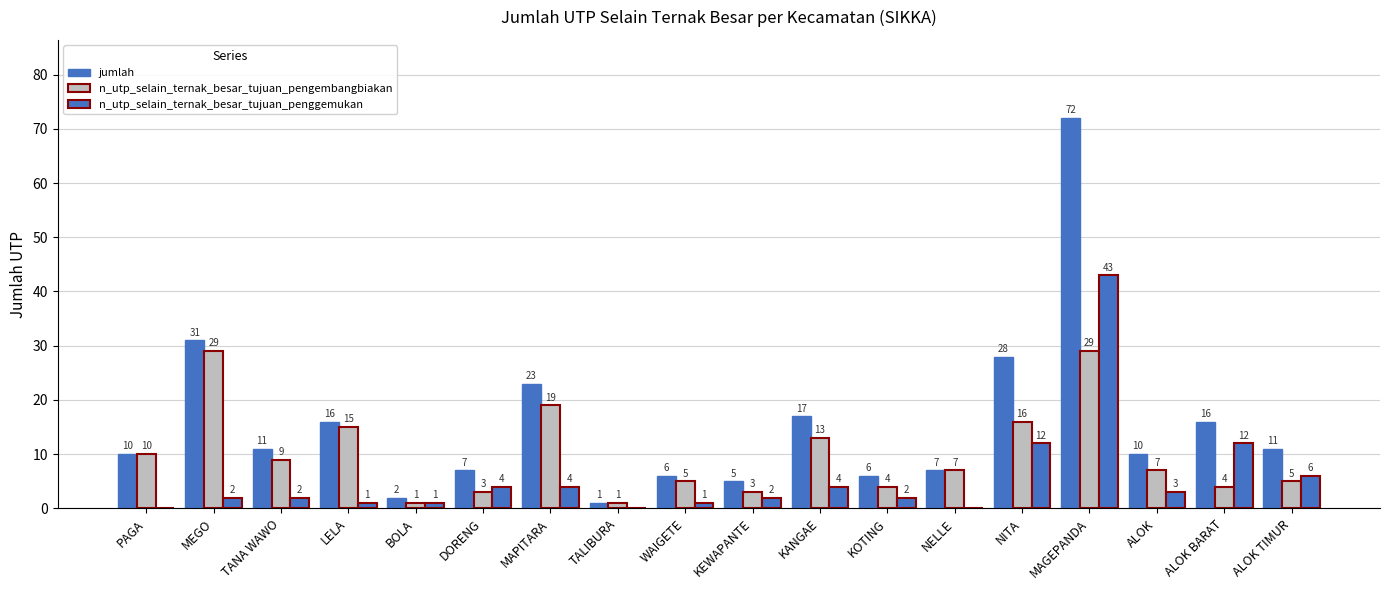

Are the bars grouped side by side (vs. stacked)?

Yes